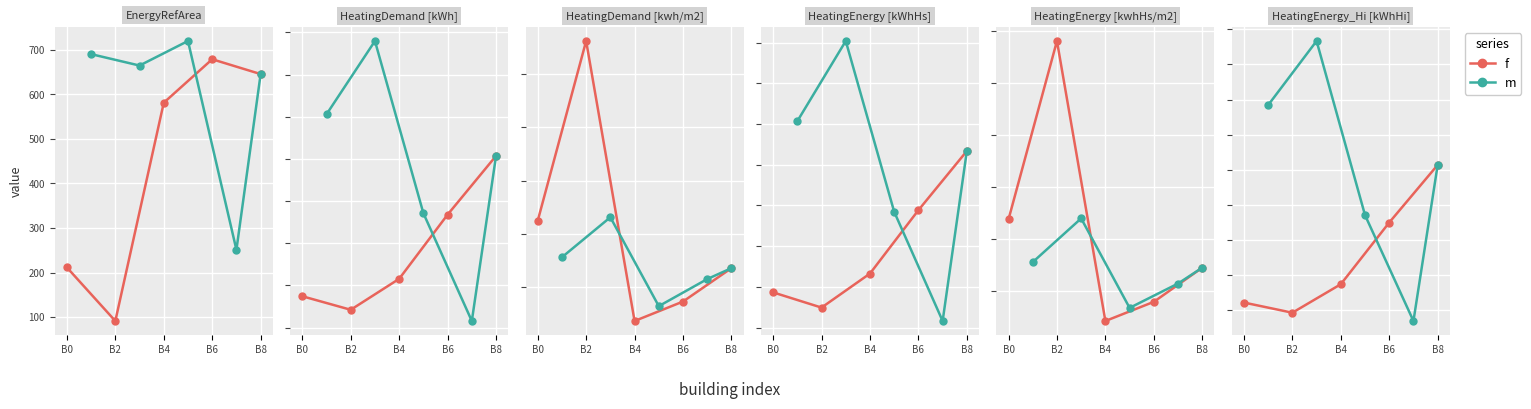

The f series shows 110028.4 at B6. True or false?

True